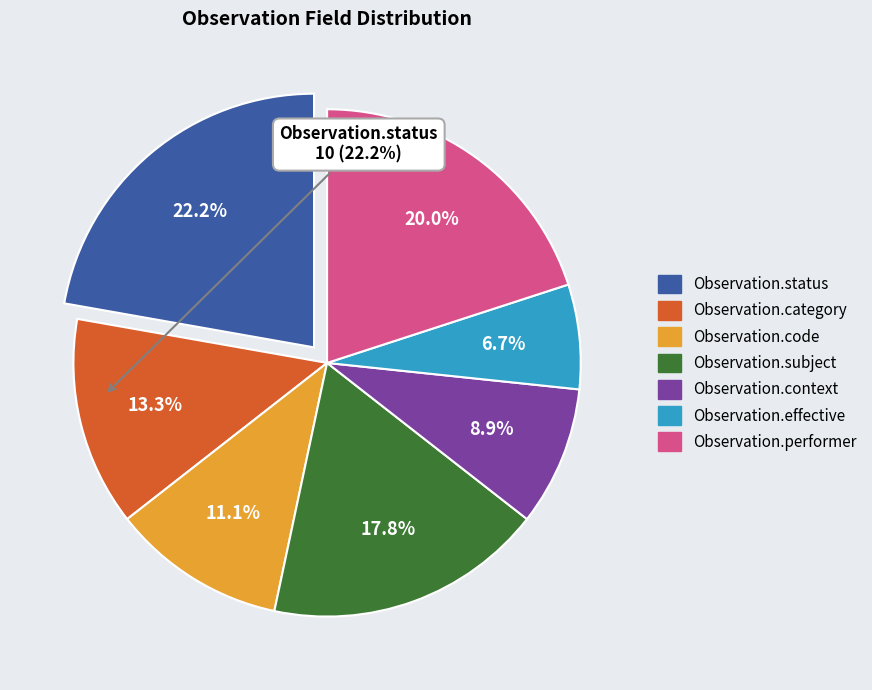

What percentage is NOT represented by Observation.code?

88.9%